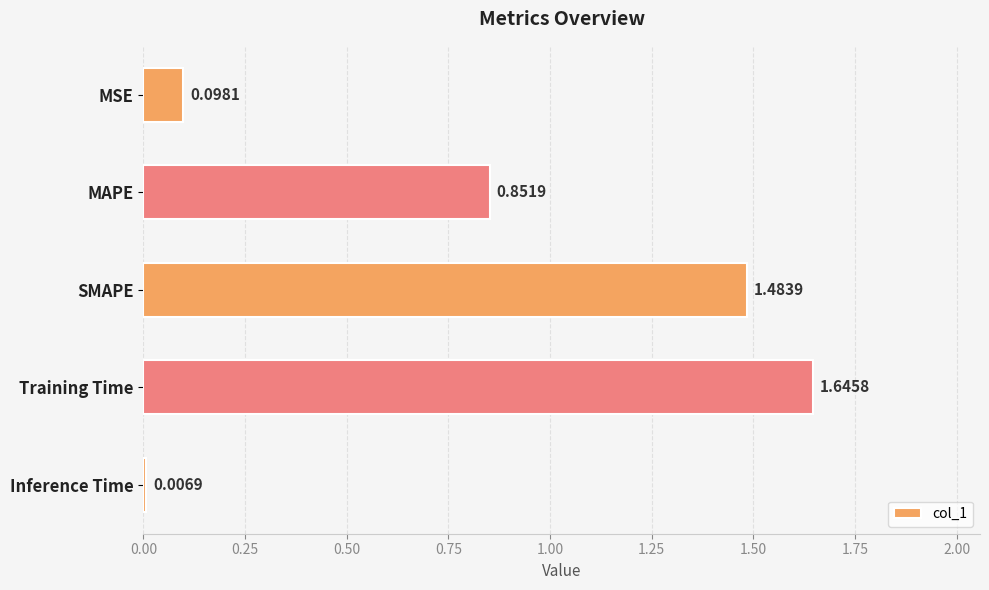

What is the change in value from MSE to SMAPE?

+1.4